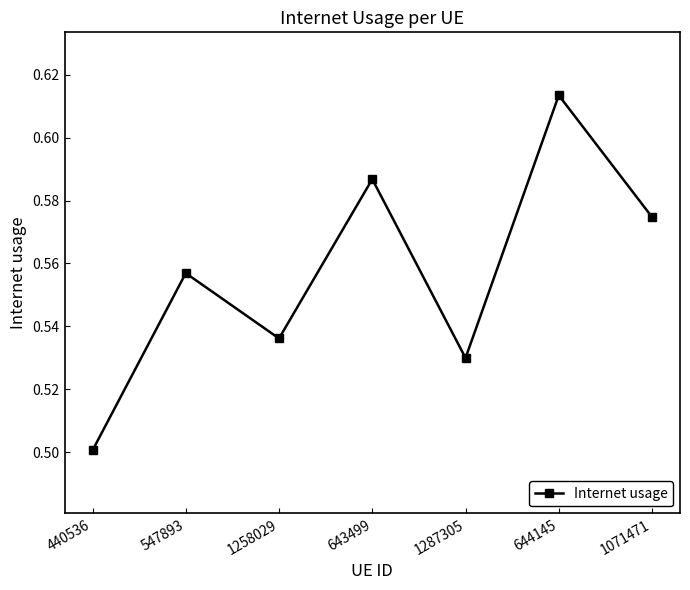

What is the label of the 1st point from the left?

440536